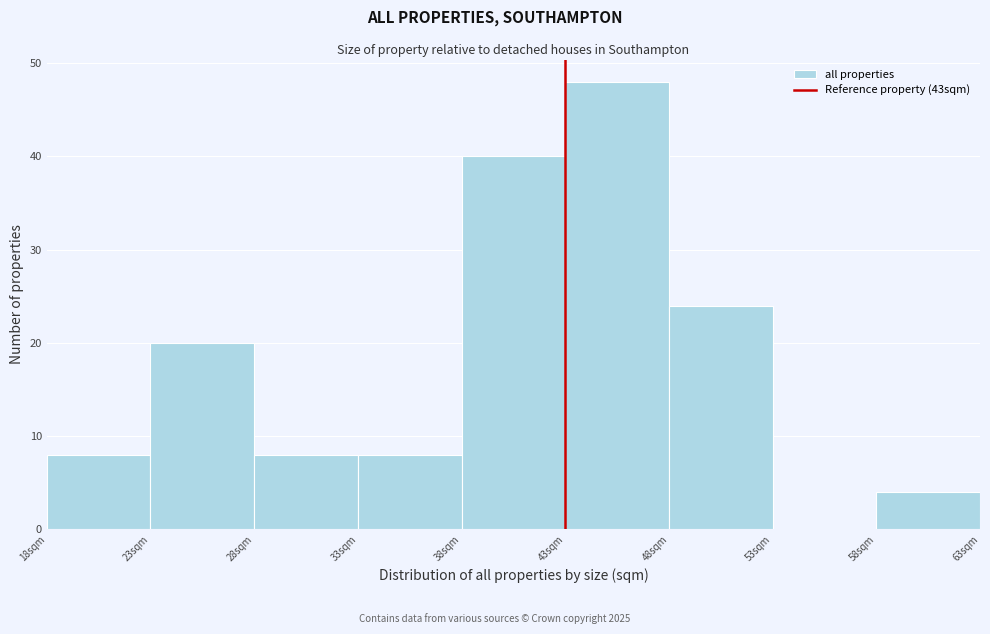

Over which range of the x-axis is the bar tallest?

43 to 48